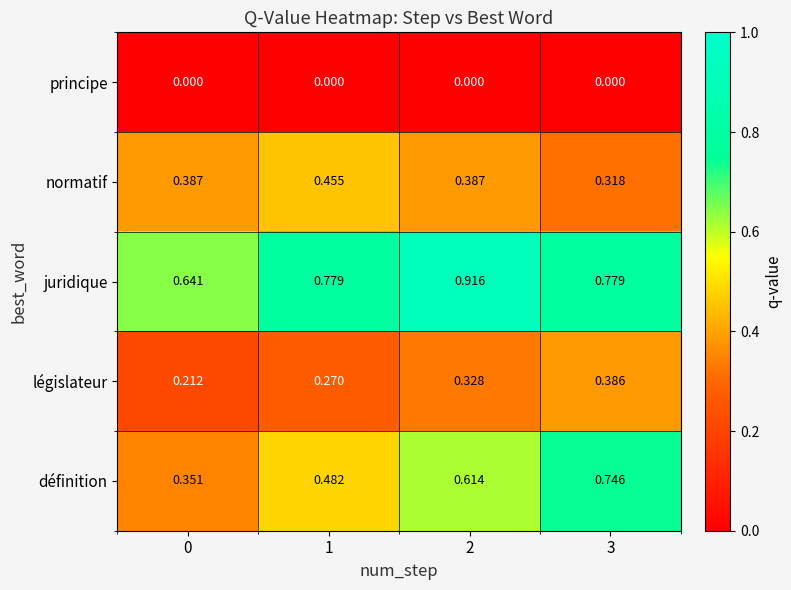

List the series in order of their peak value, lowest first.

principe, législateur, normatif, définition, juridique